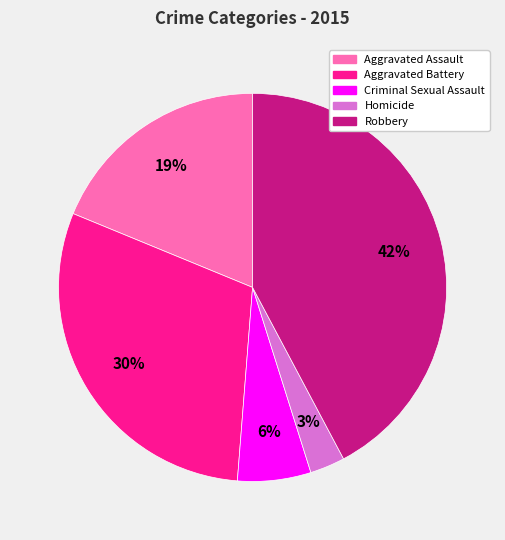

To the nearest percent, what is the combined percentage of Aggravated Battery and Criminal Sexual Assault?

36%